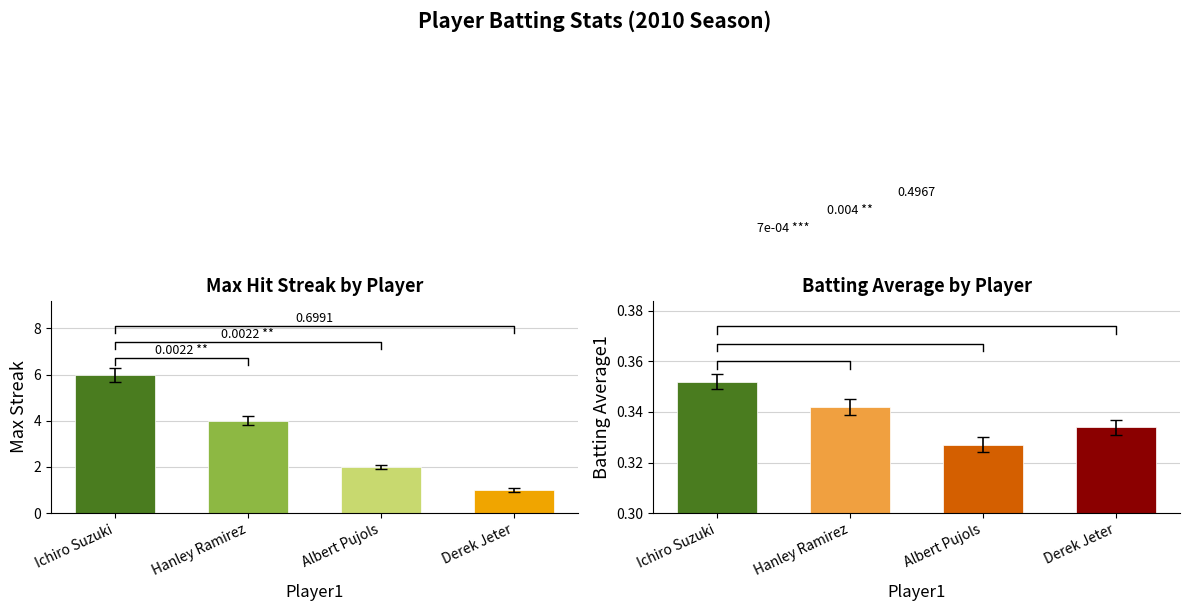

What is the minimum value shown in the chart?

0.3